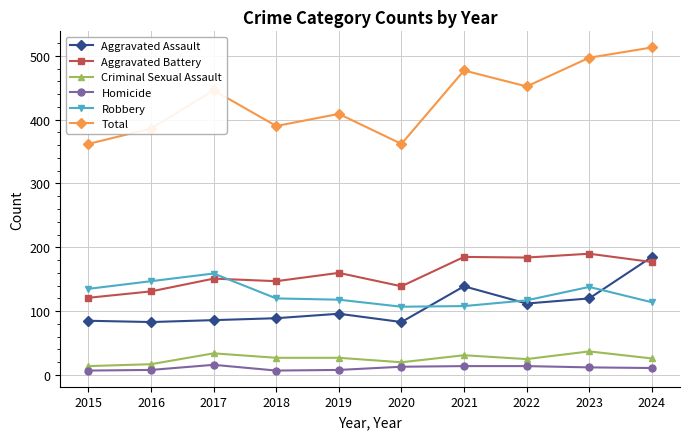

What is the maximum value for Aggravated Assault?

185